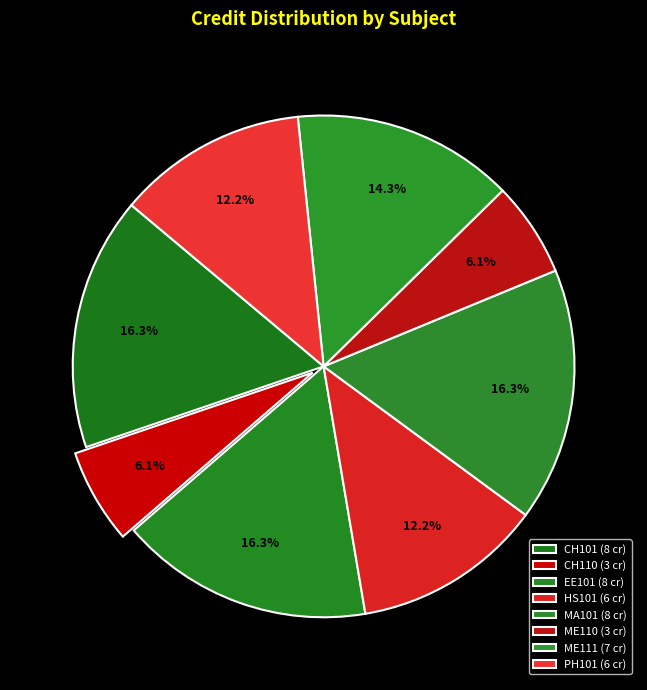

Rank the categories by value from lowest to highest.

CH110, ME110, HS101, PH101, ME111, CH101, EE101, MA101